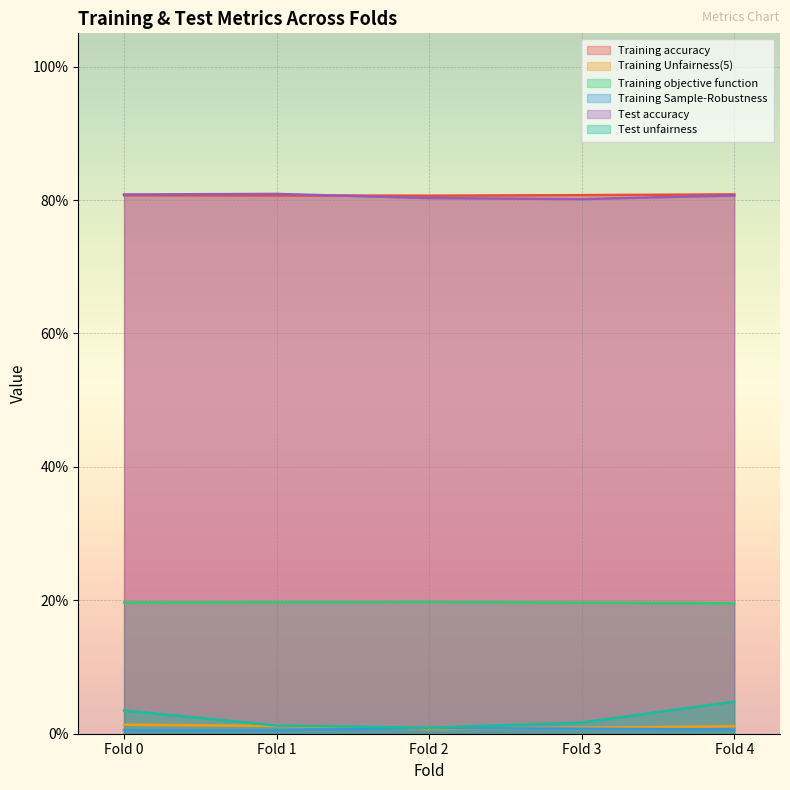

Is it true that Training accuracy equals 0.8 at Fold 2?

True